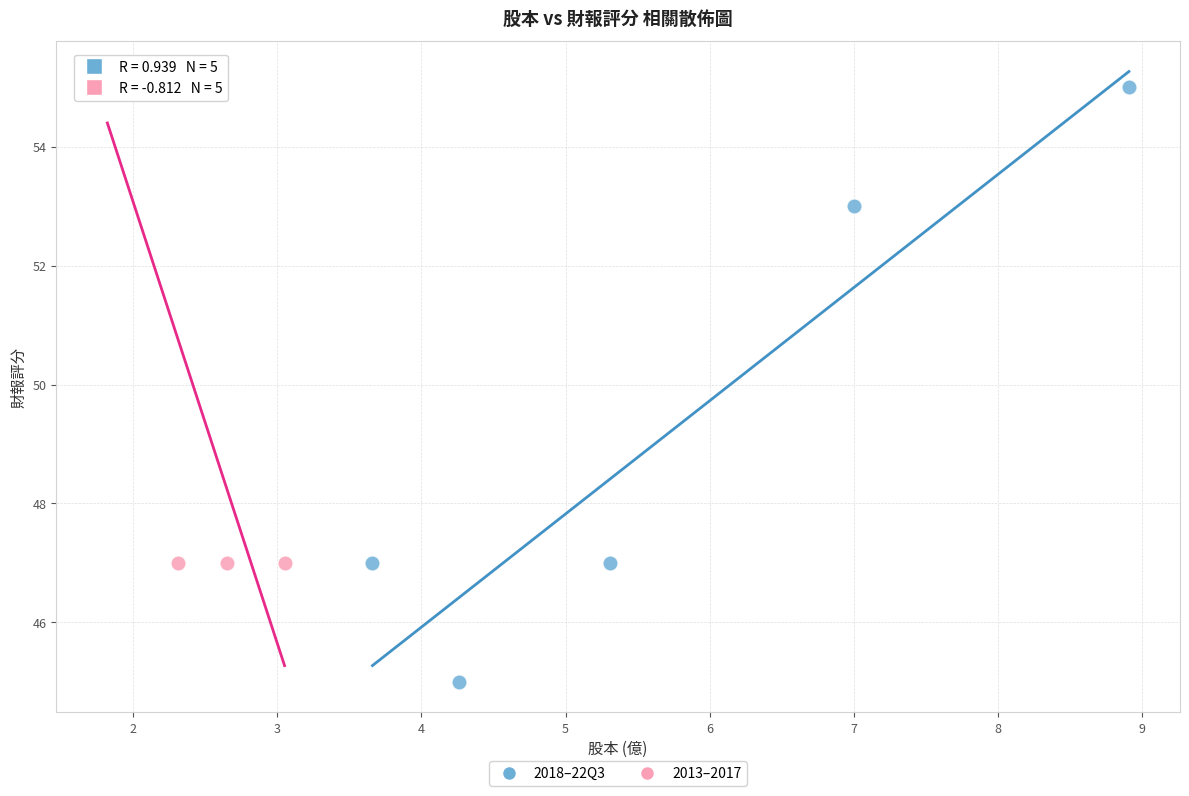

What are all the series names shown in the legend?

2018–22Q3, 2013–2017